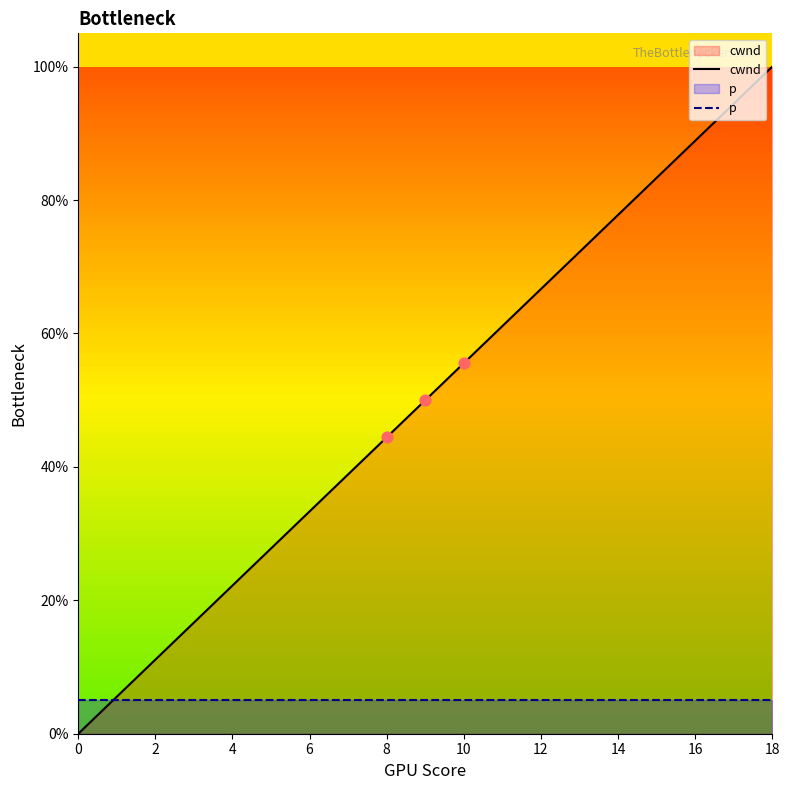

Is the value of cwnd at 8 greater than the value of p at 12?

Yes